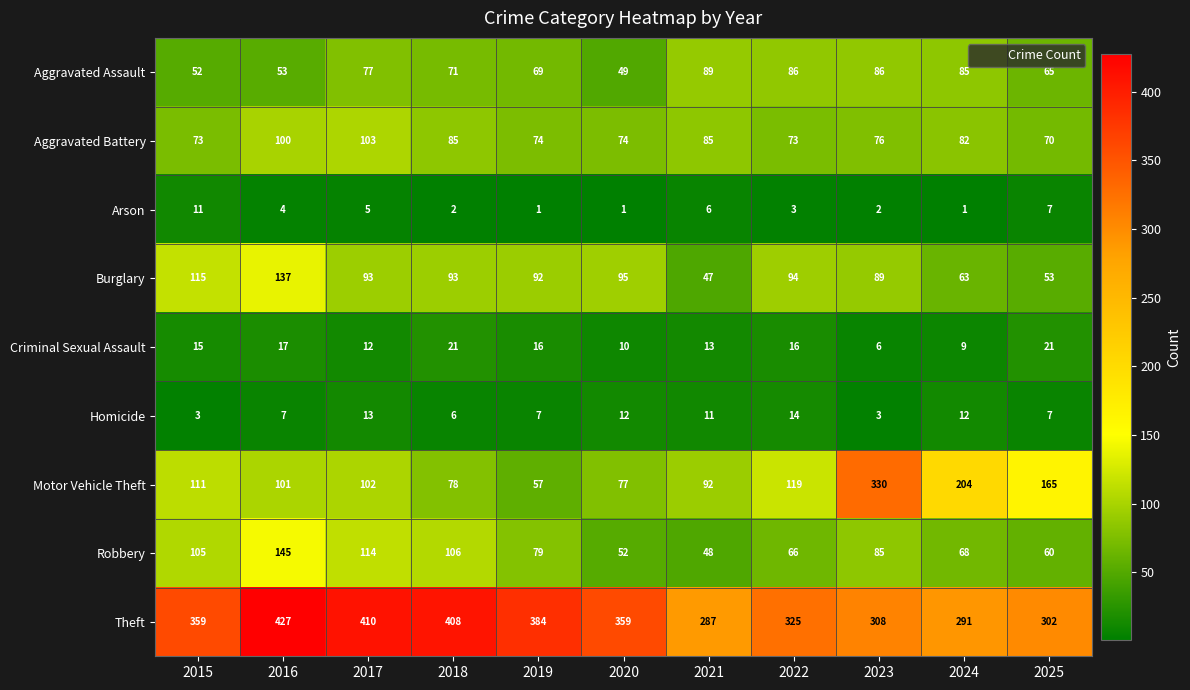

What is the difference between the maximum and minimum values in the Burglary series?

90